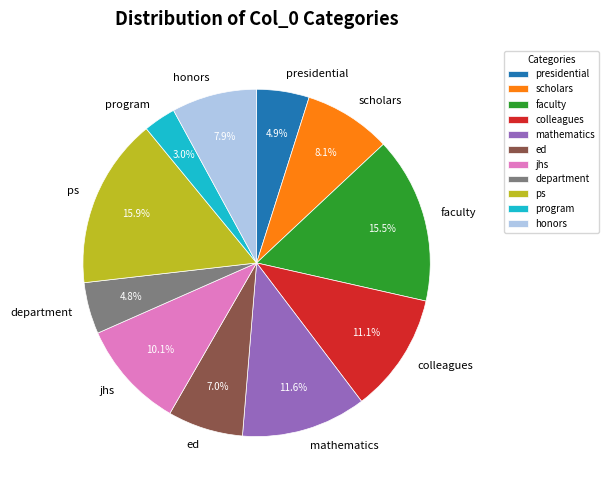

How many segments does this pie chart have?

11